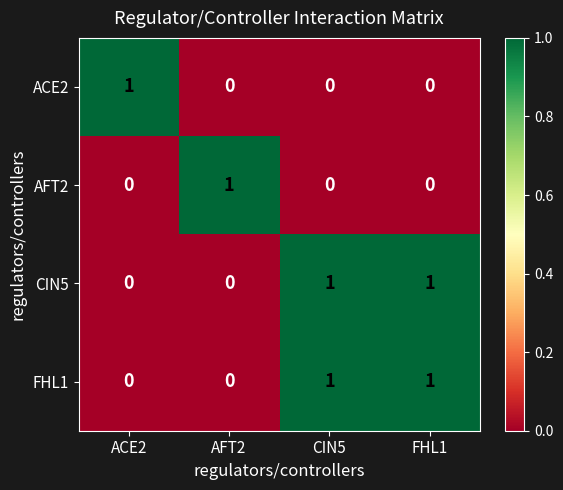

Is the value of CIN5 at CIN5 greater than the value of ACE2 at CIN5?

Yes